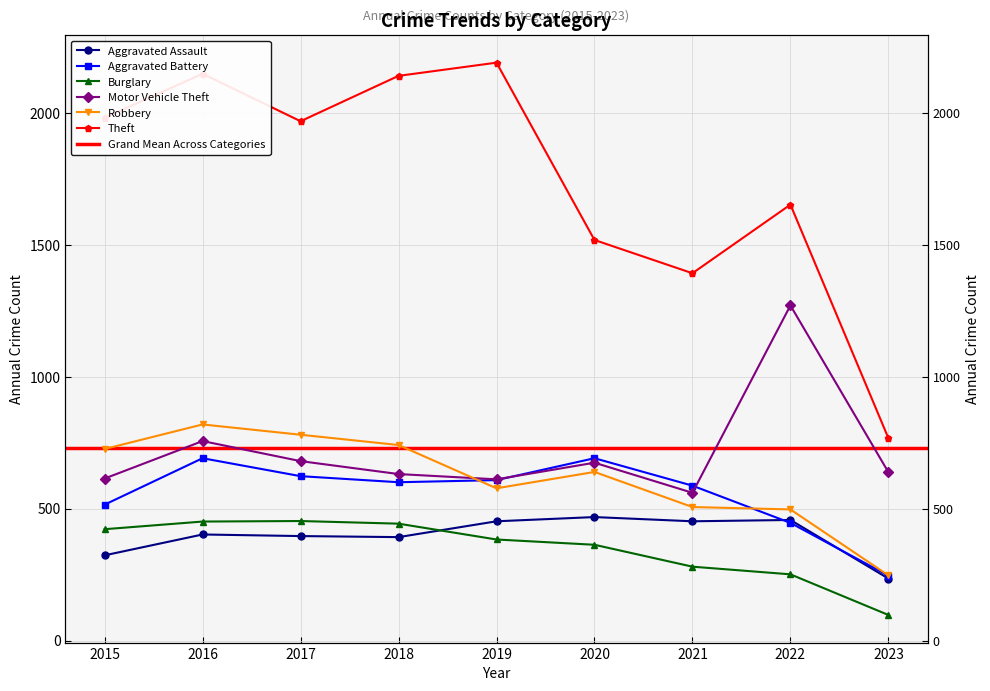

What is the value of the Aggravated Assault point at the 3rd from the left?

396